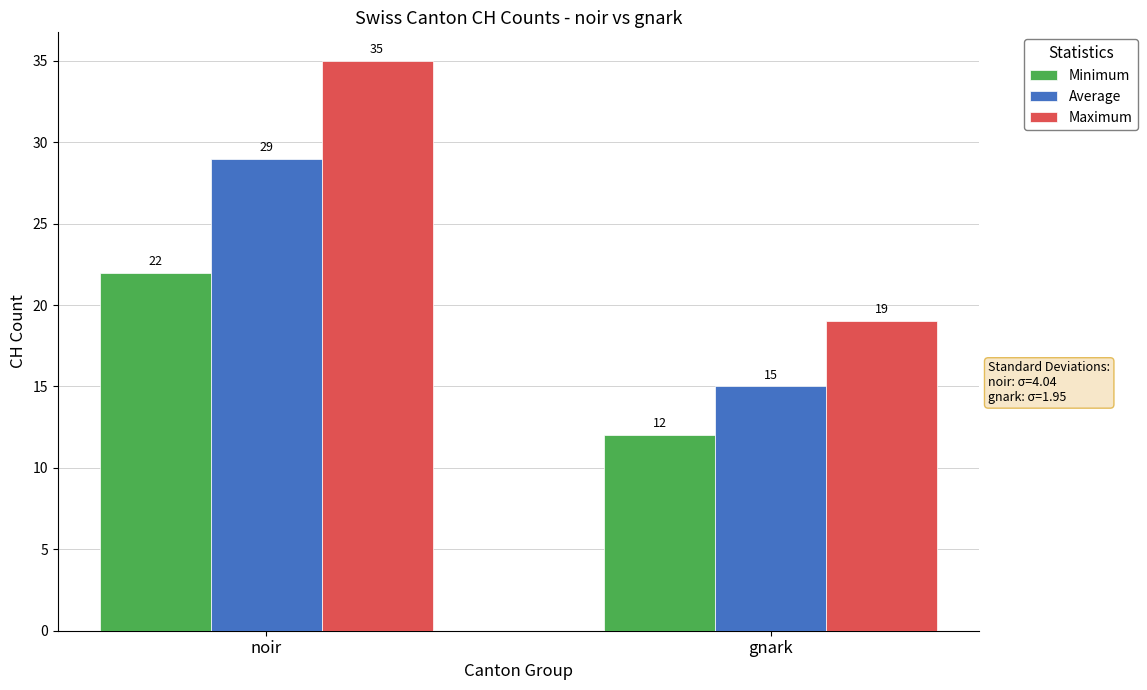

Rank the series at gnark from lowest to highest value.

Minimum, Average, Maximum